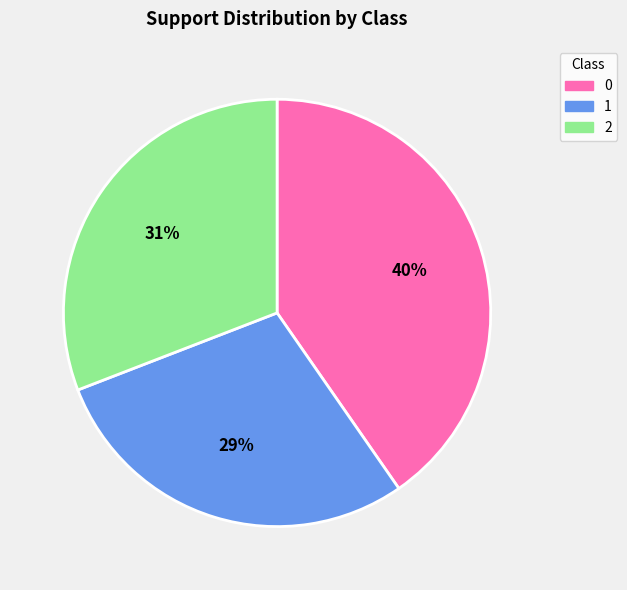

Count the number of slices in the pie.

3